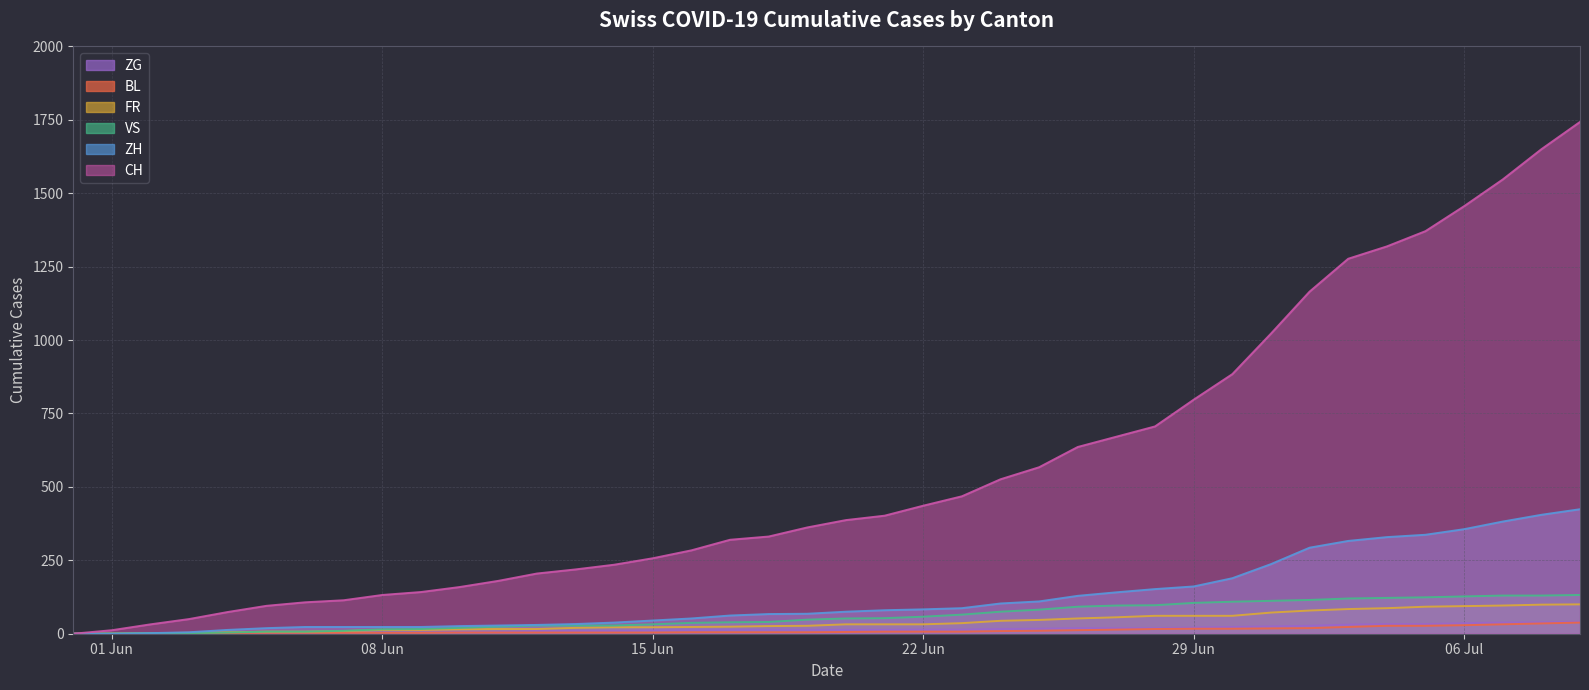

At which category does the chart reach its minimum across all series?

2020-05-31